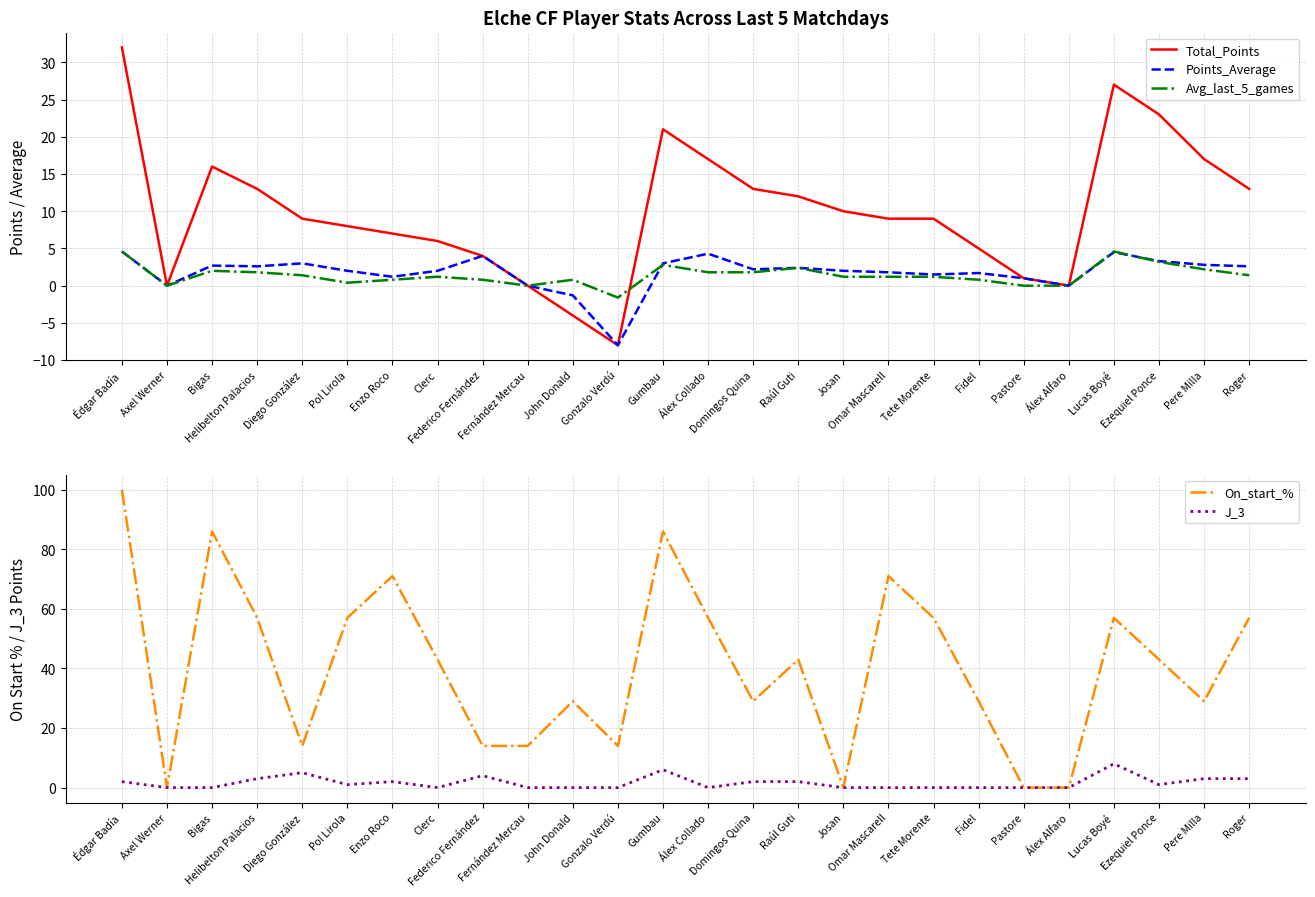

Which series changed the most between Álex Collado and Omar Mascarell?

On_start_%